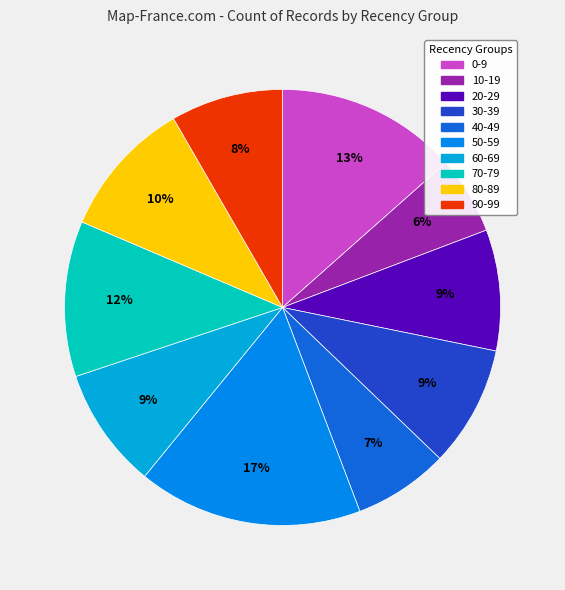

To the nearest percent, what is the average slice percentage?

10%